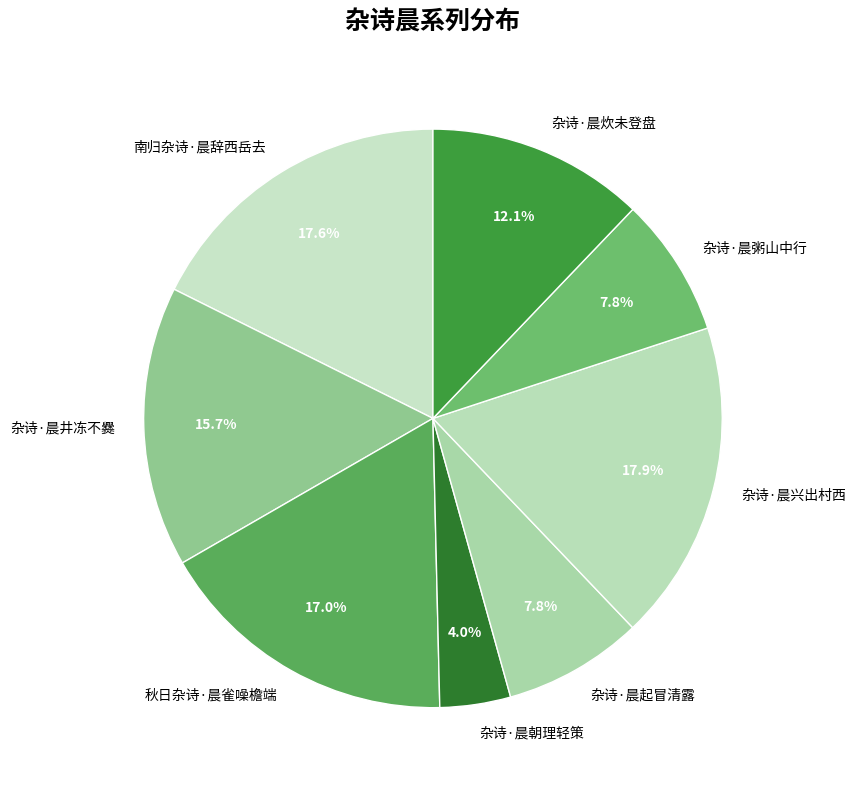

To the nearest percent, what portion does 秋日杂诗·晨雀噪檐端 represent?

17%